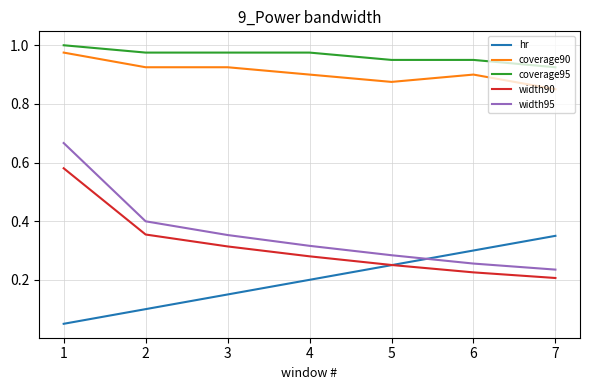

Is it true that coverage95 equals 1.6 at 1?

False